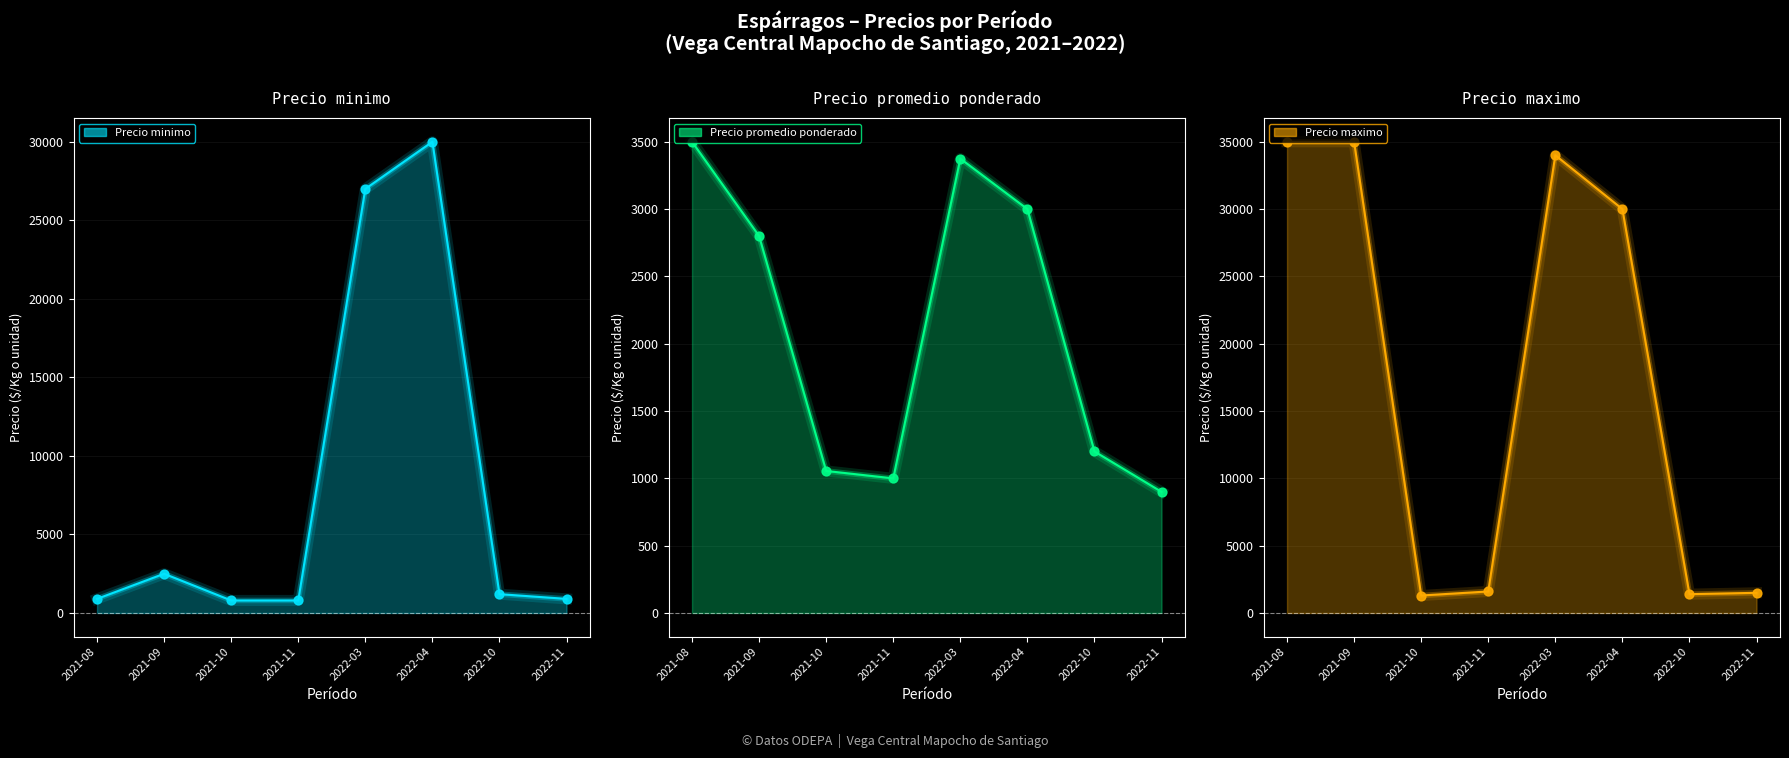

At which category is the sum across all series the highest?

2022-03